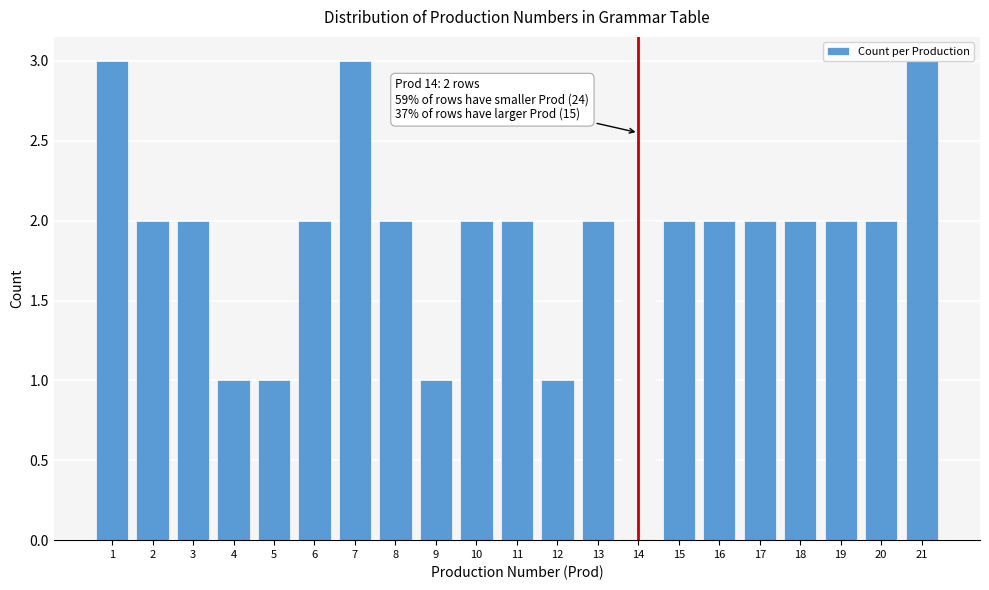

What is the value of the 4th bar from the left?

1